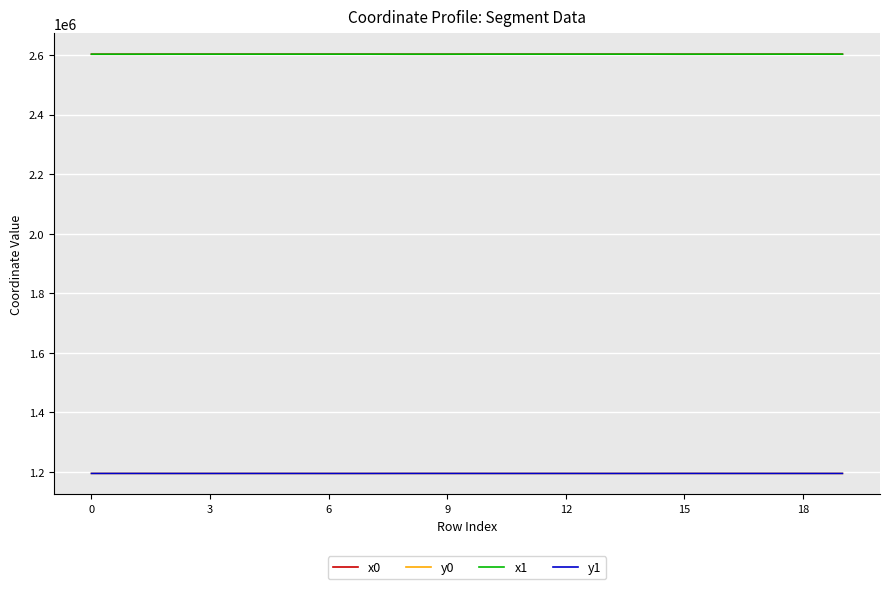

At how many categories does at least one series exceed 1782890?

20